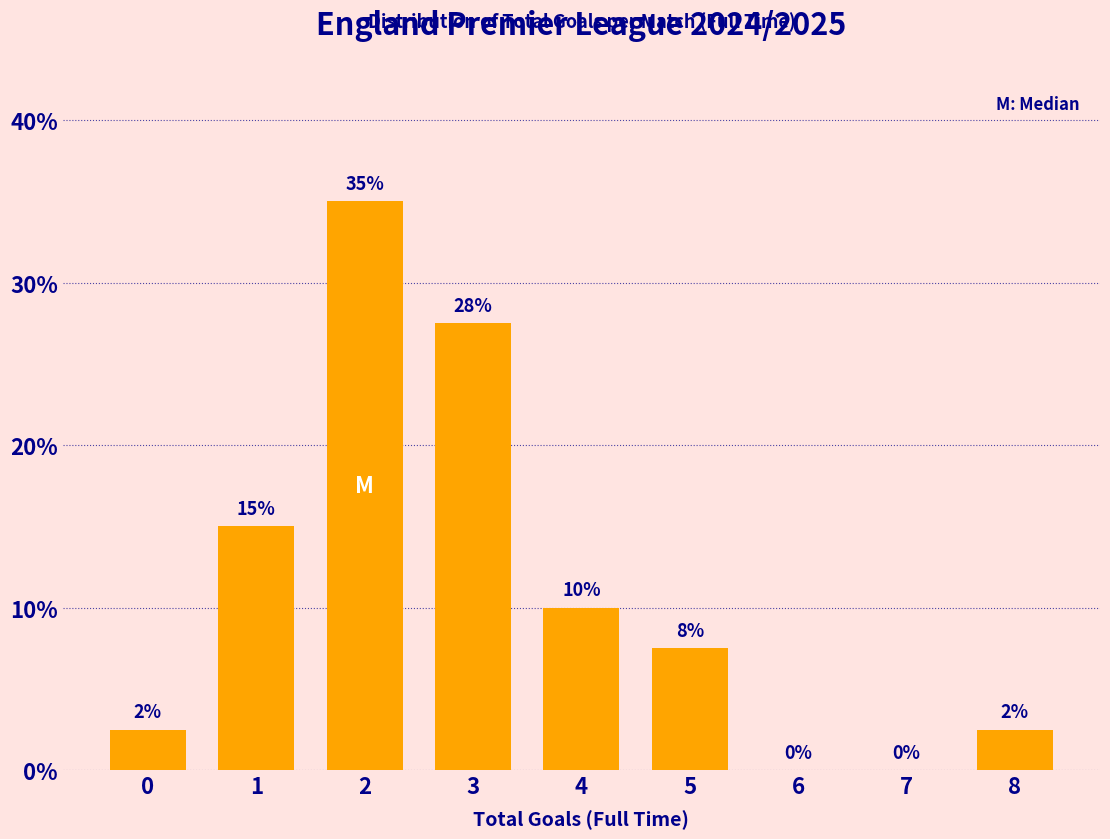

What is the ratio of the value at 4 to the value at 1?

0.7